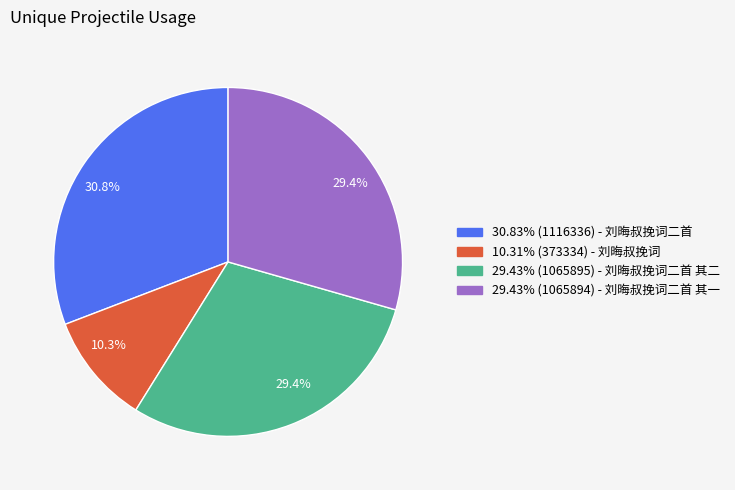

Does any single category account for the majority?

No